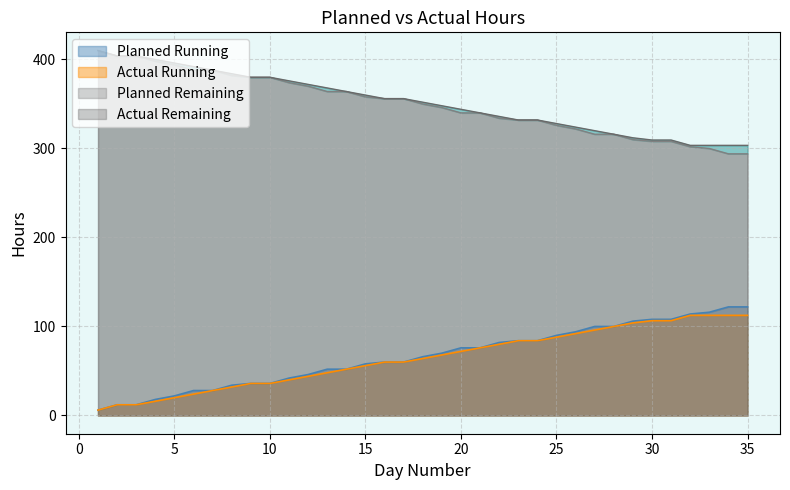

At 18, list the series in order from smallest to largest.

Actual Hours (Running), Planned Hours (Running), Planned Hours Remaining, Actual Hours Remaining